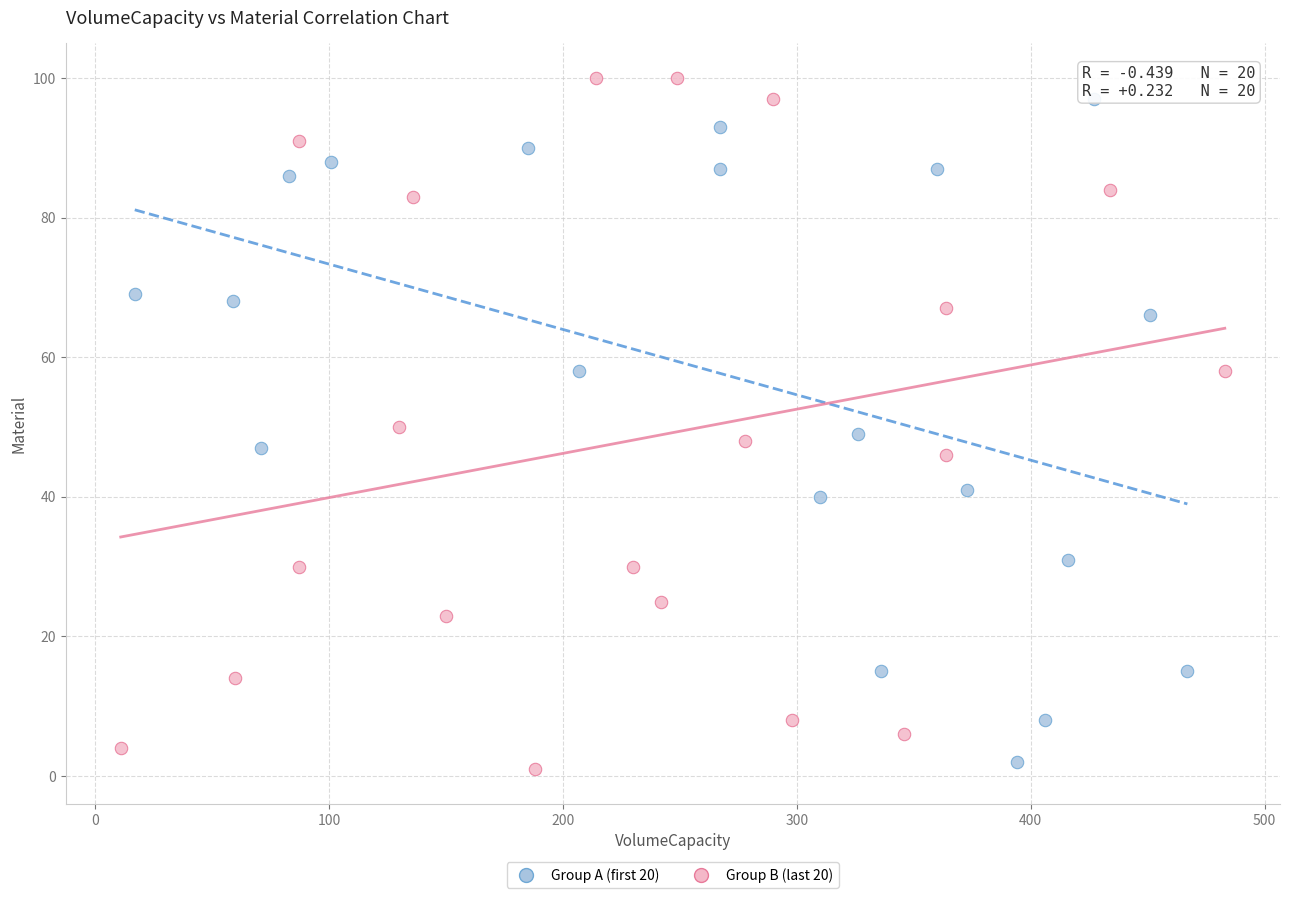

Which series reaches the maximum Y coordinate?

Group B (last 20)